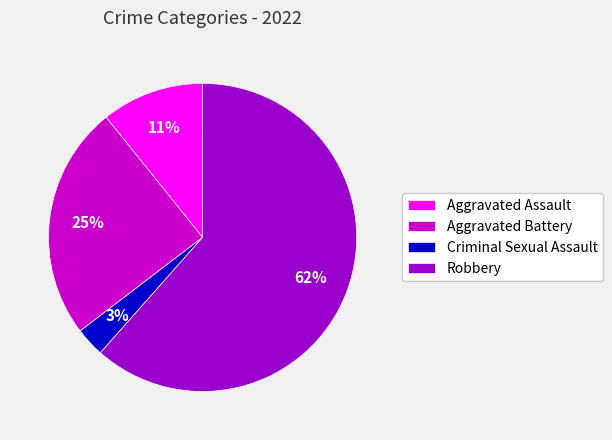

Count the number of slices in the pie.

4